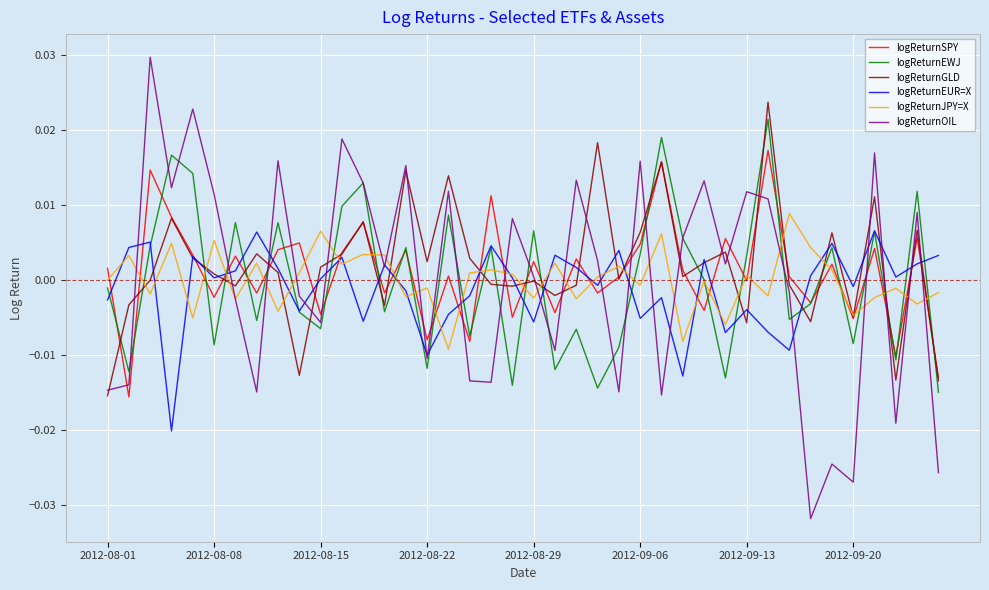

Which series ends up on top after the final intersection of logReturnEWJ and logReturnOIL?

logReturnEWJ